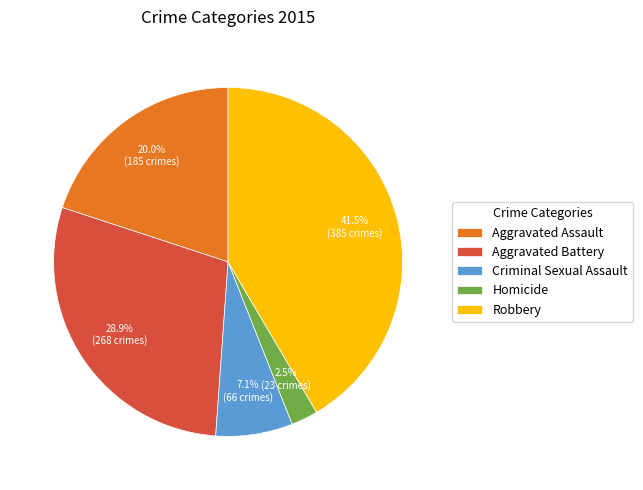

How many segments does this pie chart have?

5